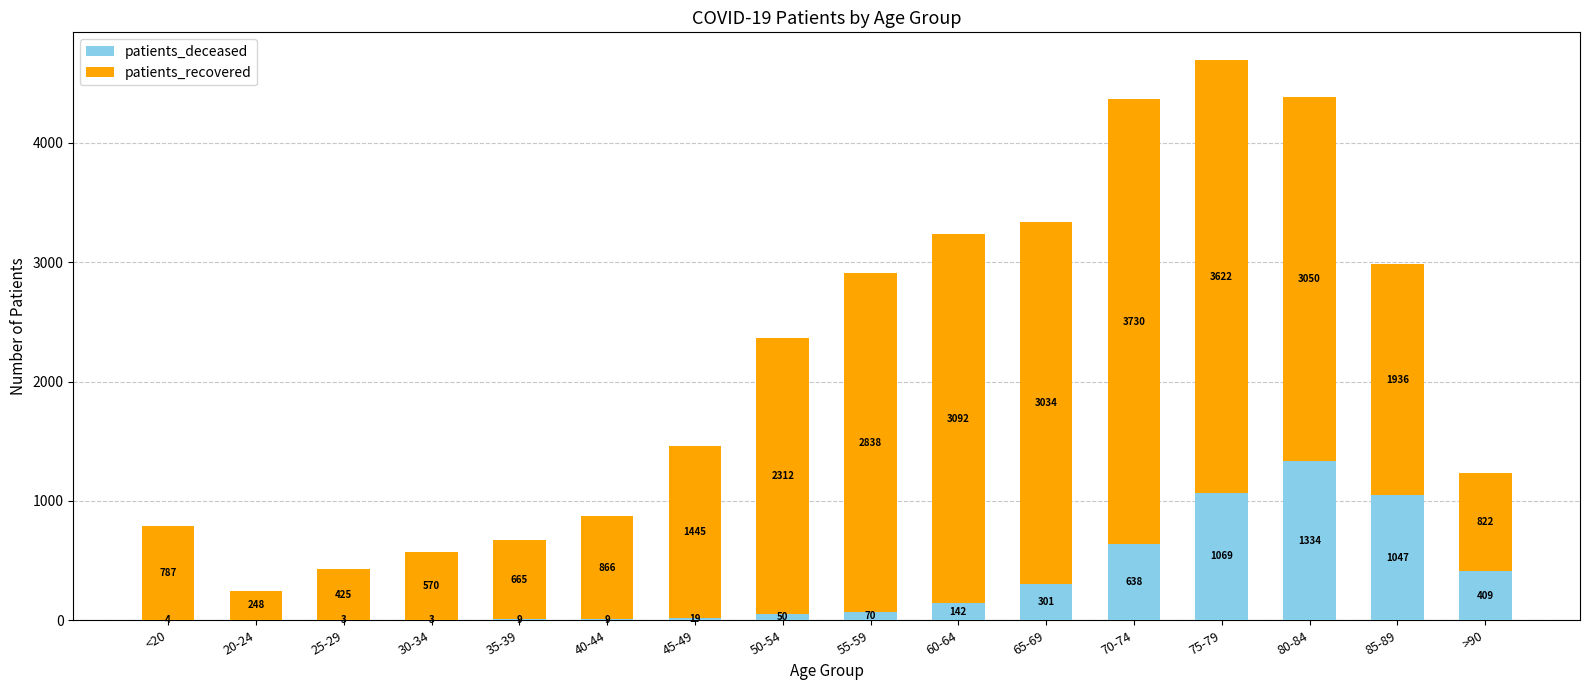

Where is patients_deceased nearest to the value 667?

70-74